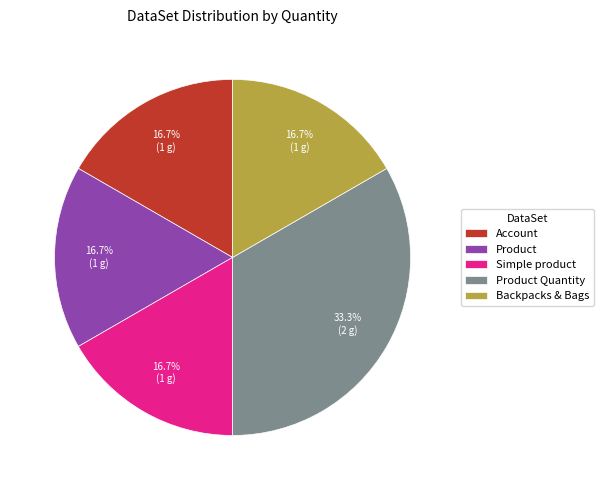

Is there any slice that represents more than half of the pie?

No